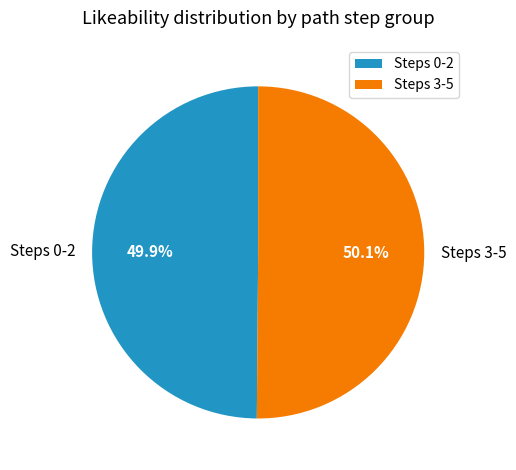

Is there a majority slice in this chart?

Yes